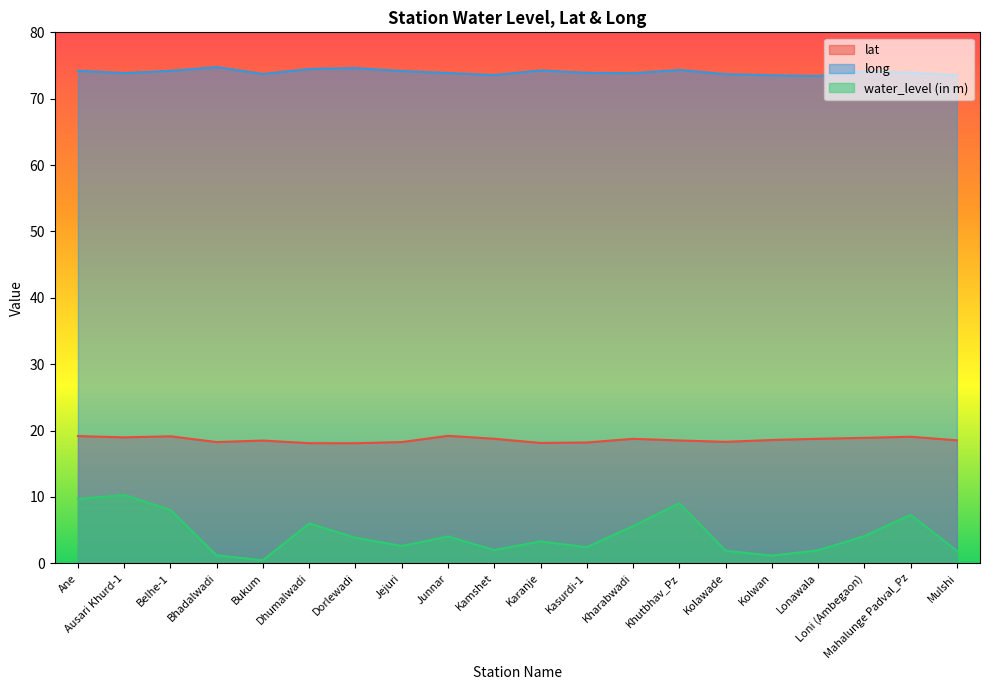

What is the difference between the maximum and minimum values in the water_level (in m) series?

9.8